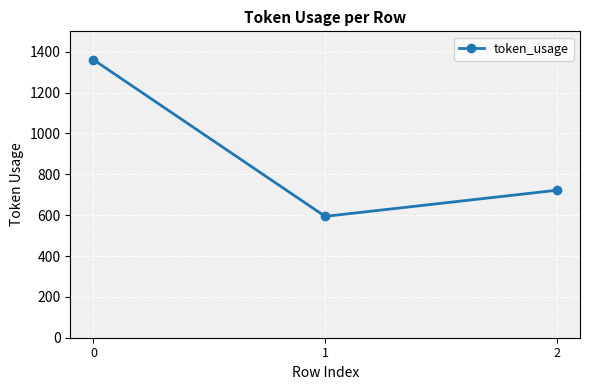

What is the difference between the second highest and minimum values?

128